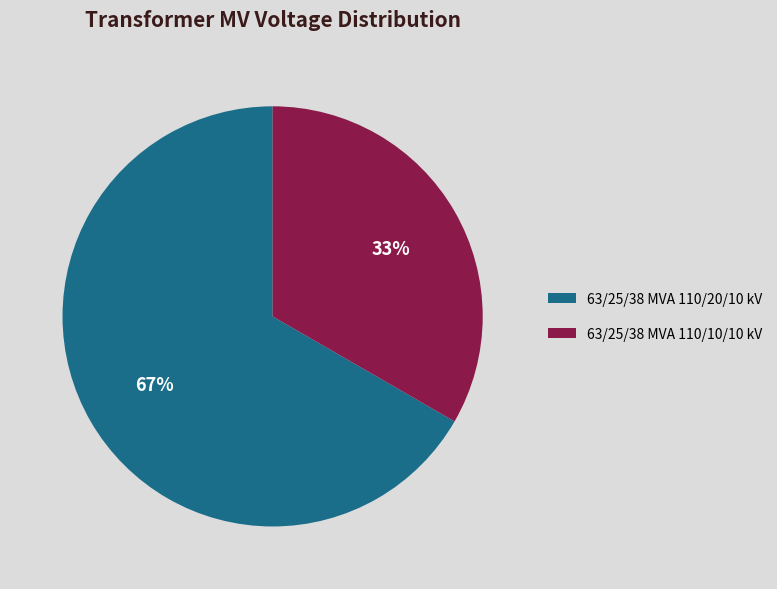

Which has a higher value, 63/25/38 MVA 110/20/10 kV or 63/25/38 MVA 110/10/10 kV?

63/25/38 MVA 110/20/10 kV